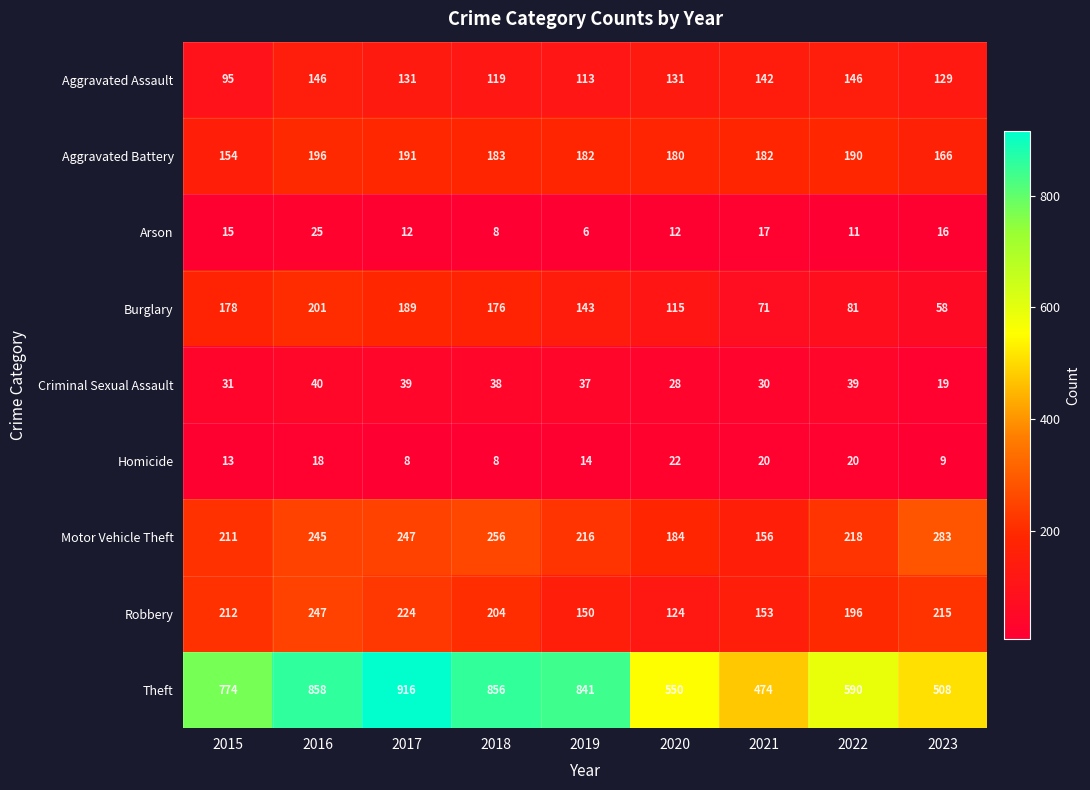

What is the total value across all series at 2021?

1245